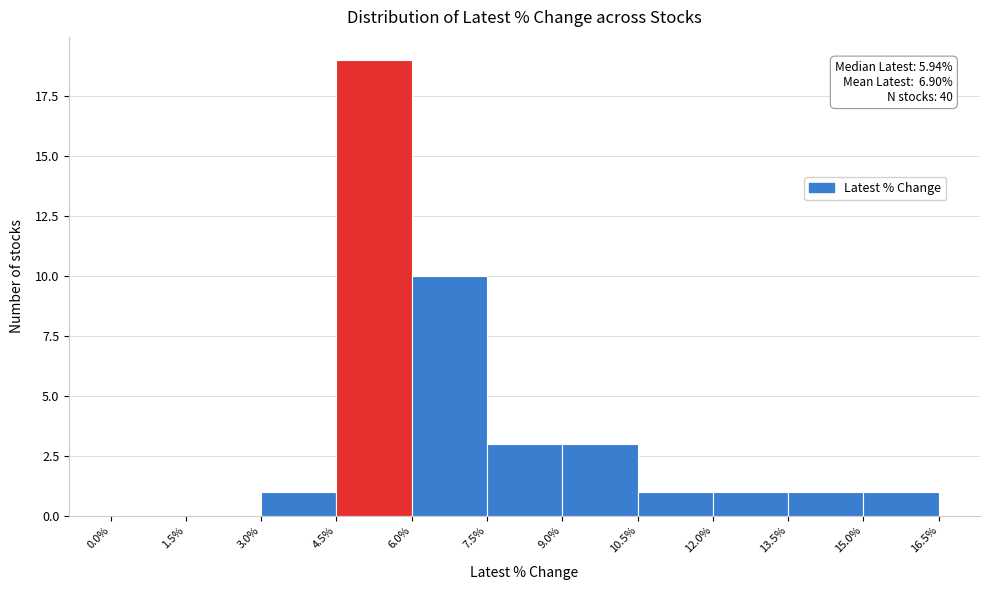

Which range on the x-axis has the tallest bar?

4.5% to 6.0%